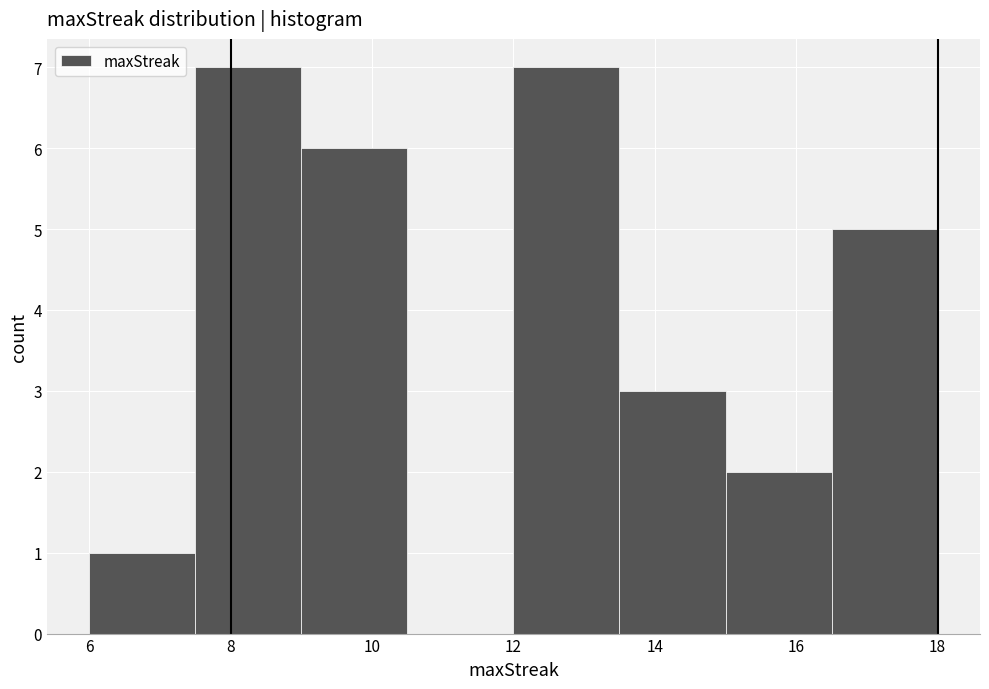

Reading left to right, transcribe this chart: for each bar, give the range it covers on the x-axis and its height. Neither the bar edges nor the heights are printed on the chart, so give them approximately, as read against the axes.

6.0 to 7.5: 1
7.5 to 9.0: 7
9.0 to 10.5: 6
10.5 to 12.0: 0
12.0 to 13.5: 7
13.5 to 15.0: 3
15.0 to 16.5: 2
16.5 to 18.0: 5